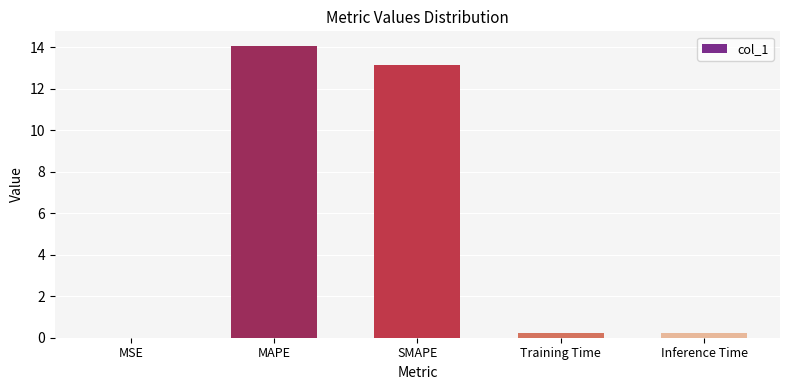

What is the average value?

5.5